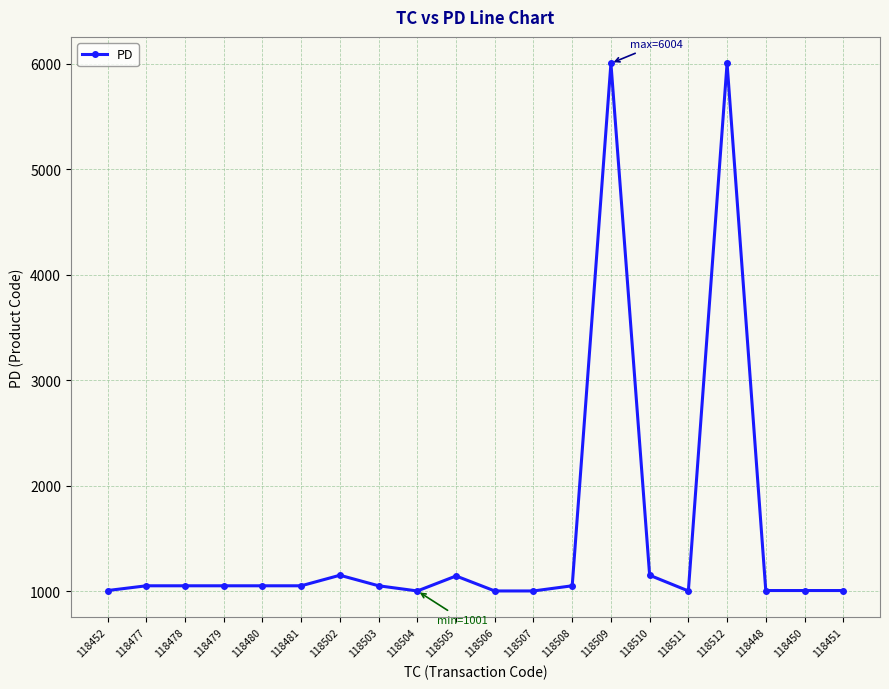

What is the average value?

1541